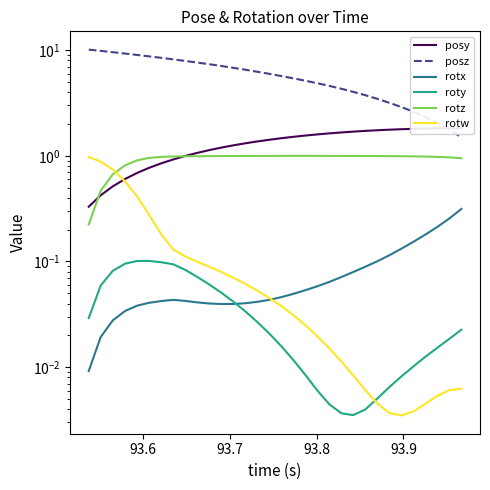

Is it true that rotw equals 0.0 at 31?

False